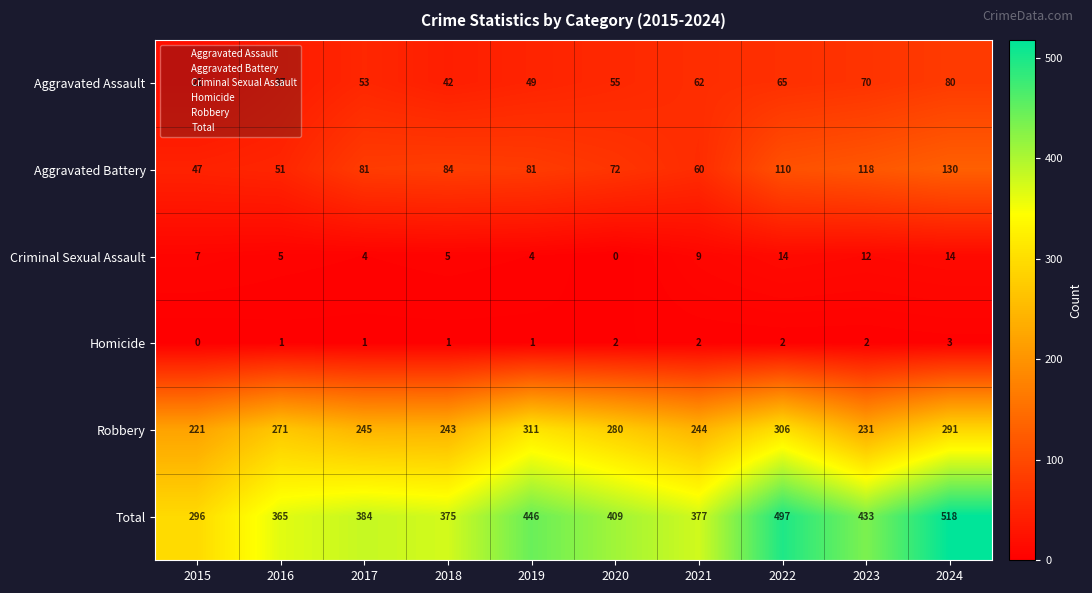

Rank the series at 2016 from highest to lowest value.

Total, Robbery, Aggravated Battery, Aggravated Assault, Criminal Sexual Assault, Homicide